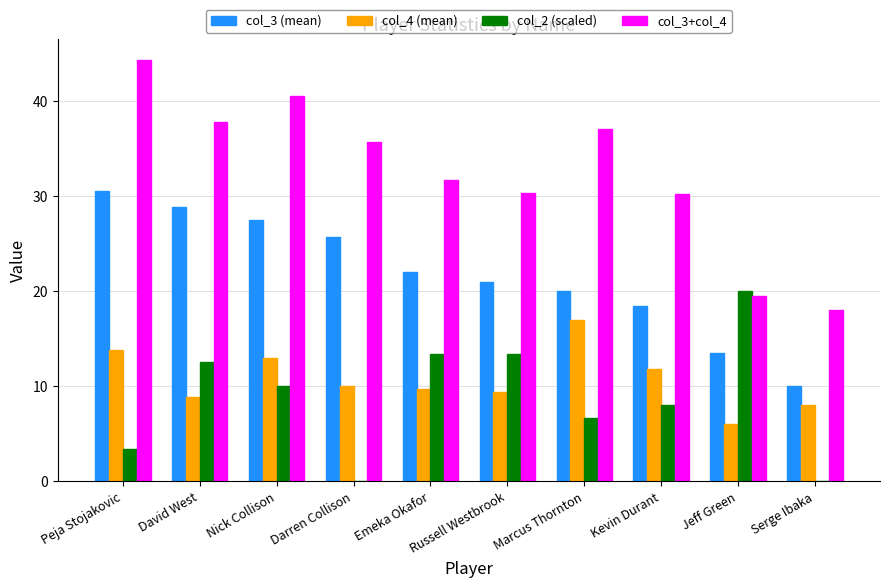

Between Peja Stojakovic and Serge Ibaka, which series saw the biggest shift?

col_3+col_4